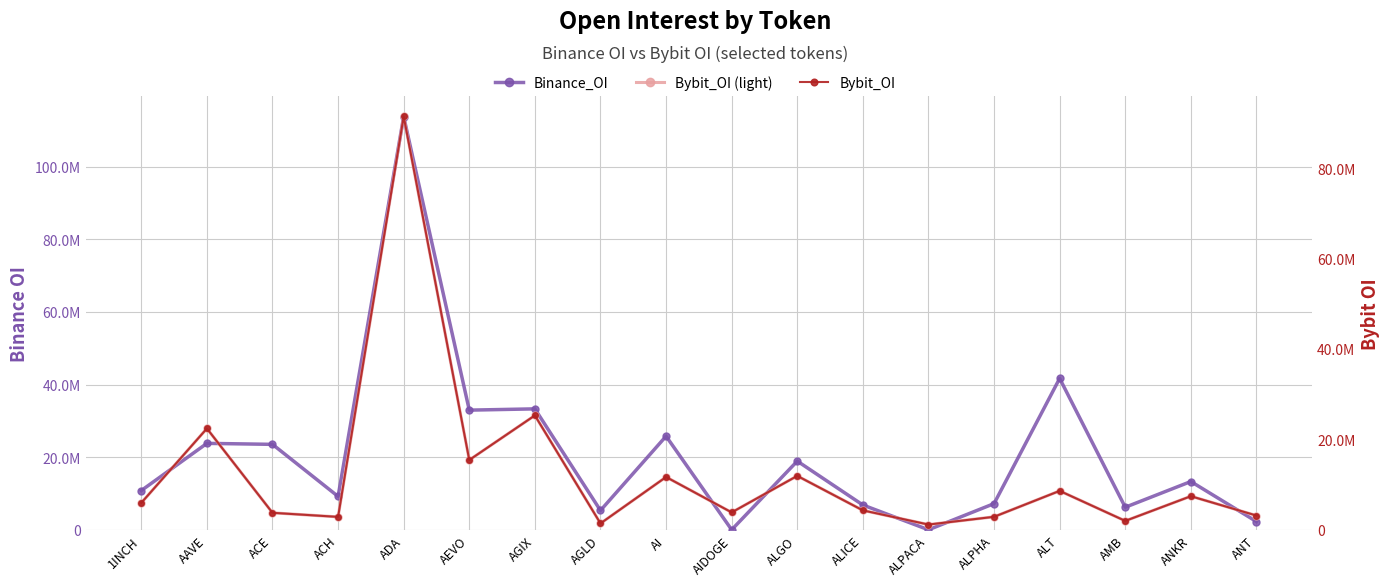

What is the label of the 6th point from the left?

AEVO